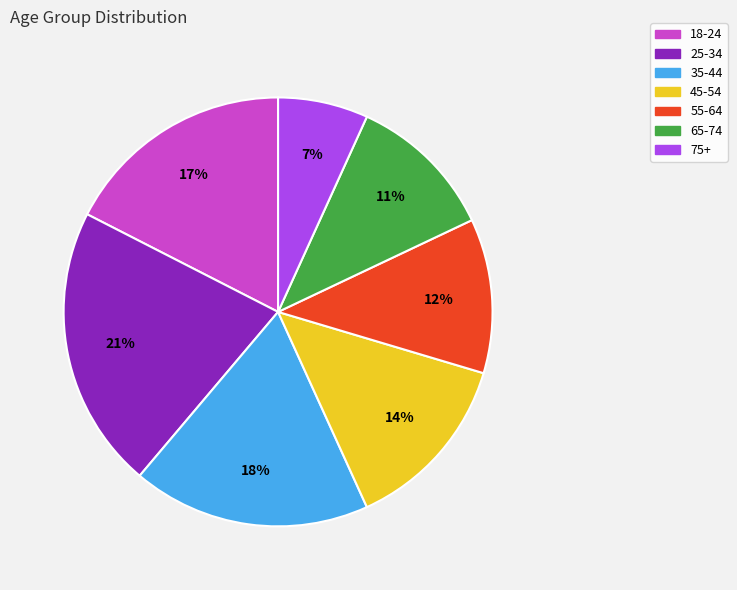

Do 18-24 and 55-64 together represent more than half of the pie?

No